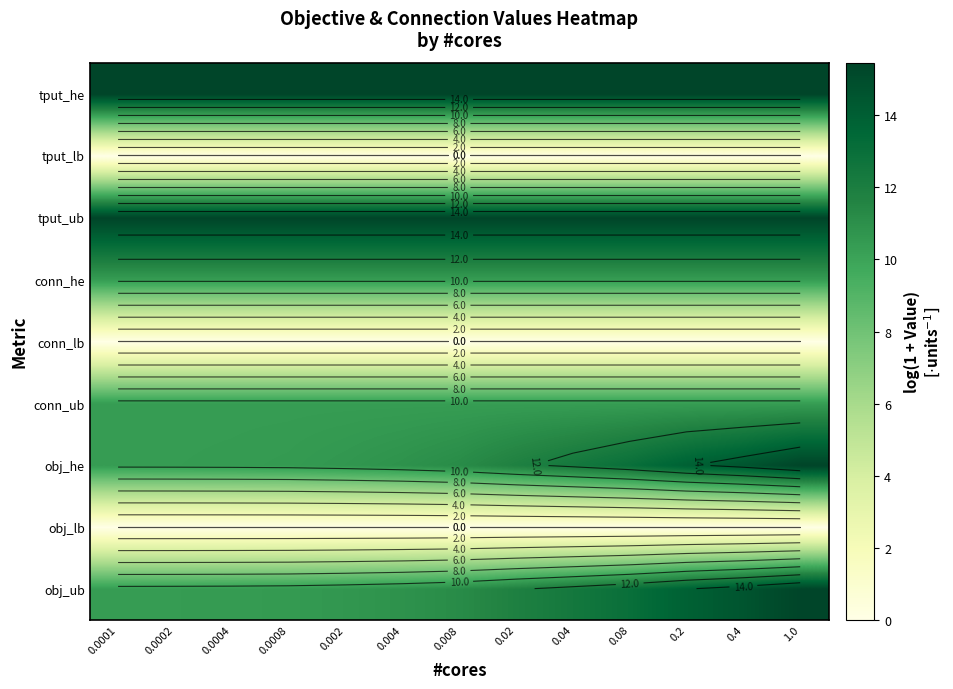

At 0.04, list the series in order from smallest to largest.

obj_lb, conn_lb, tput_lb, conn_ub, conn_he, obj_ub, obj_he, tput_ub, tput_he